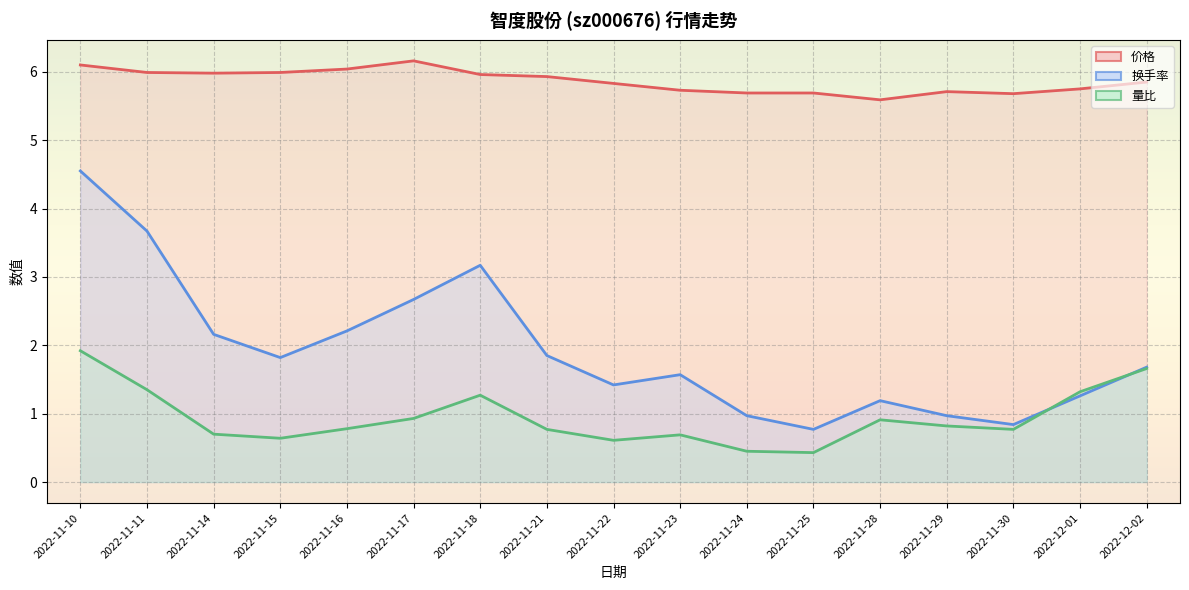

How many interior local peaks does the 价格 series have?

2